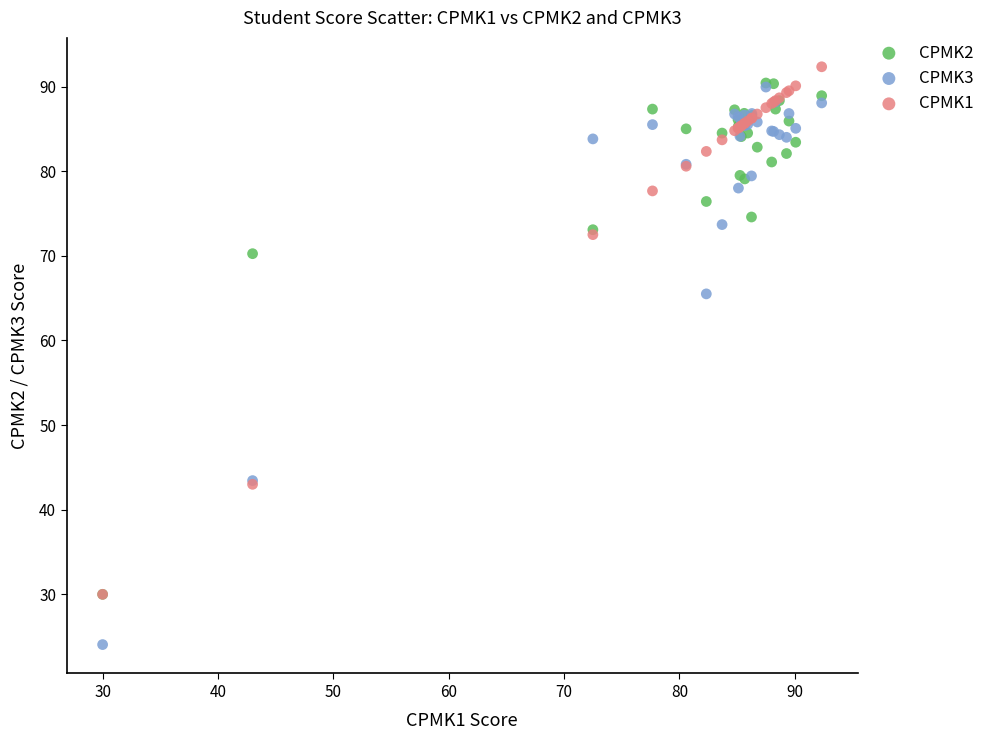

In the CPMK1 series, what Y value is closest to 61?

72.5